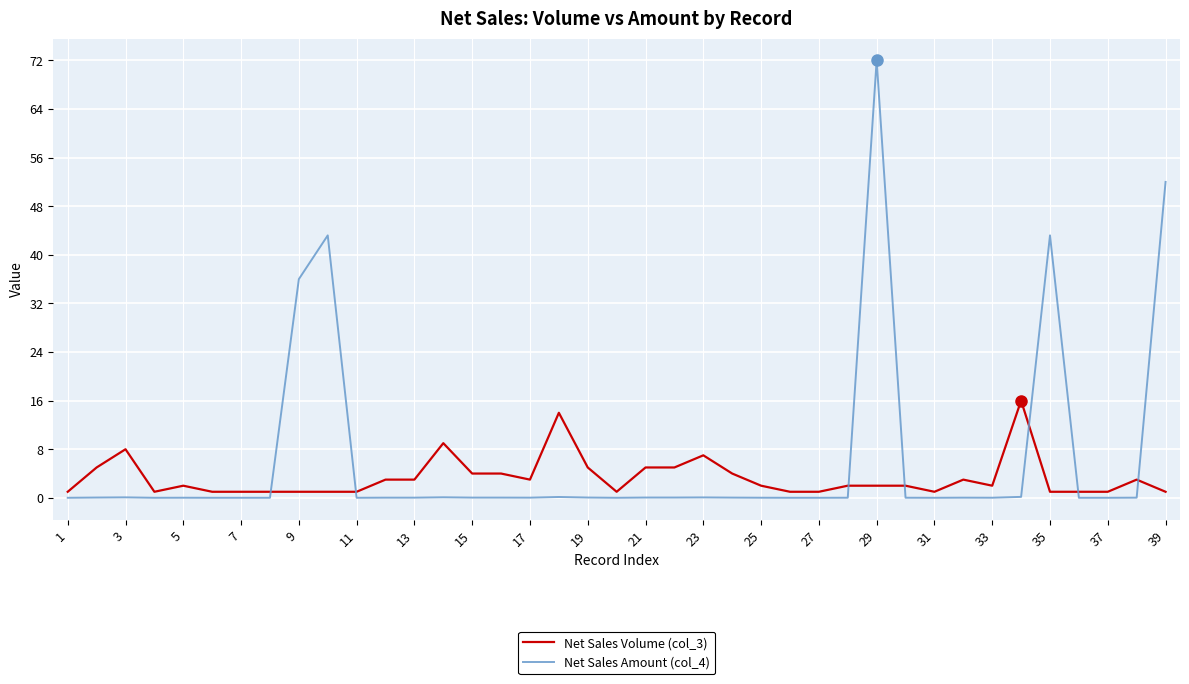

What is the sum of all Net Sales Volume (col_3) values?

129.0